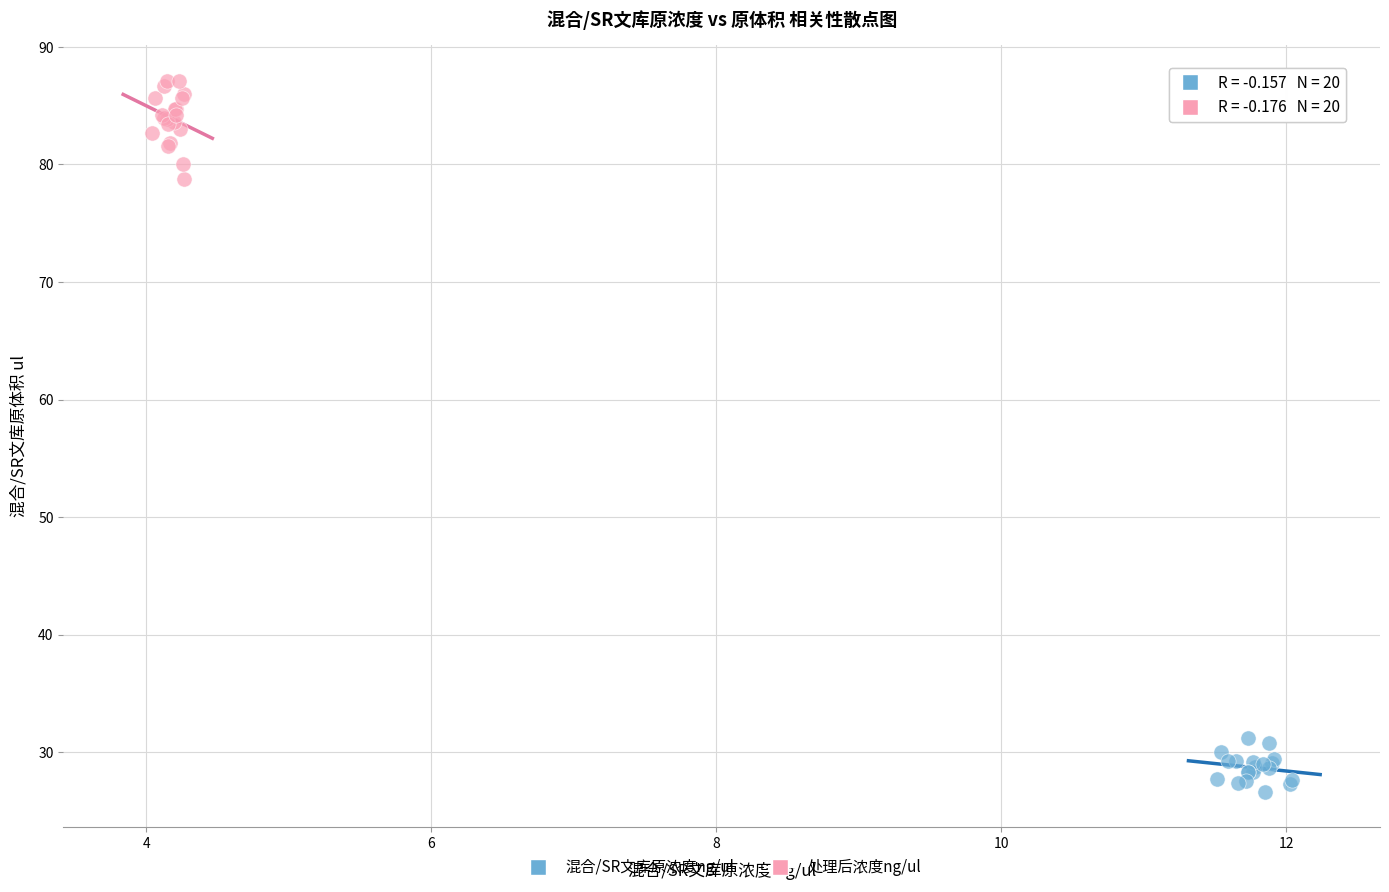

Which series contains the highest Y value?

处理后浓度ng/ul